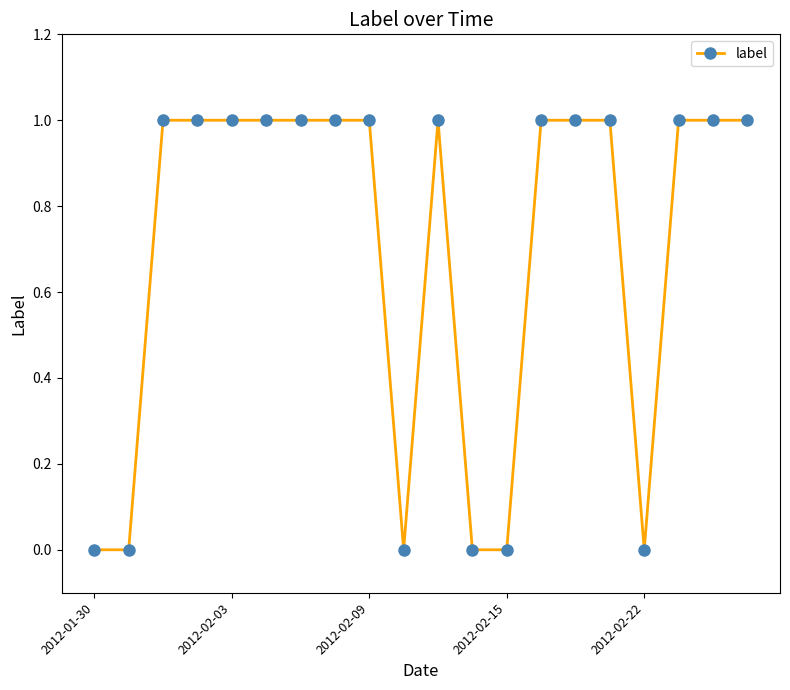

True or false: there are more than 0 points higher than both neighbors.

True